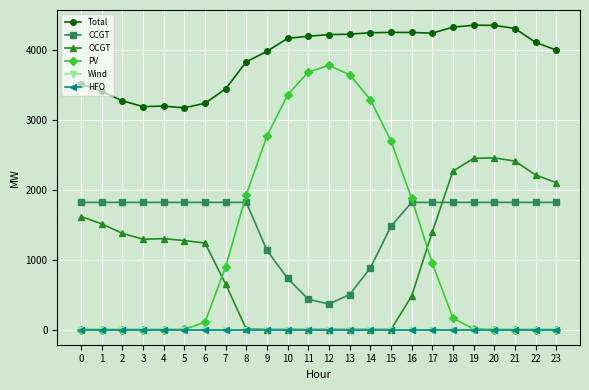

Which series changed the most between 11 and 13?

CCGT